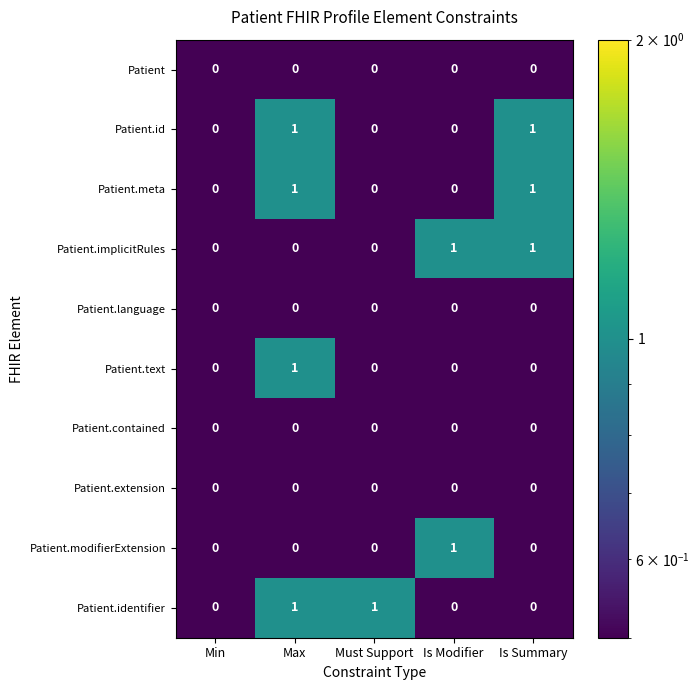

Is the value of Patient.id at Is Summary greater than the value of Patient.contained at Must Support?

Yes